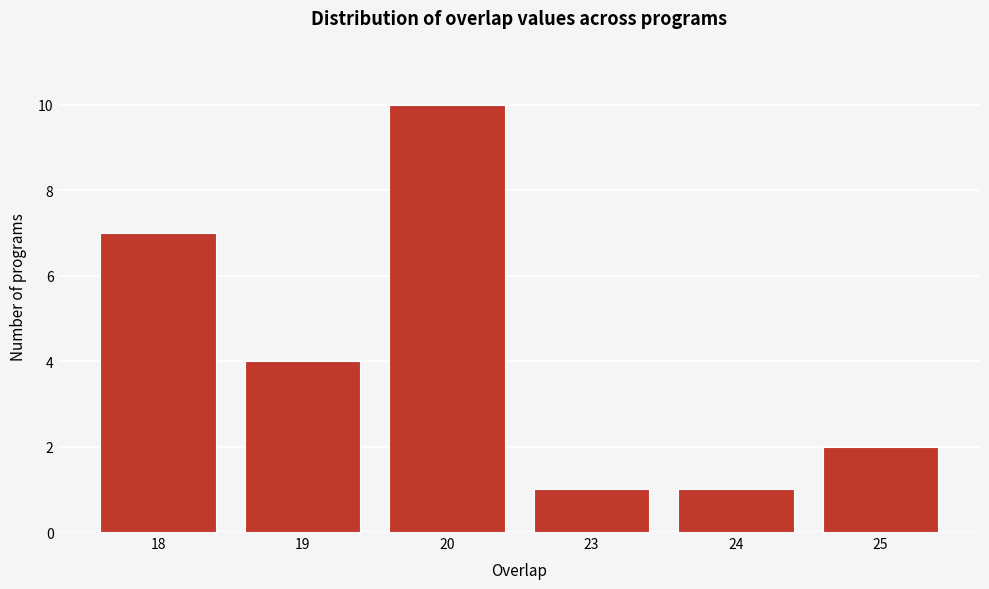

Reading left to right, list all the values displayed in this chart.

18=7	19=4	20=10	23=1	24=1	25=2